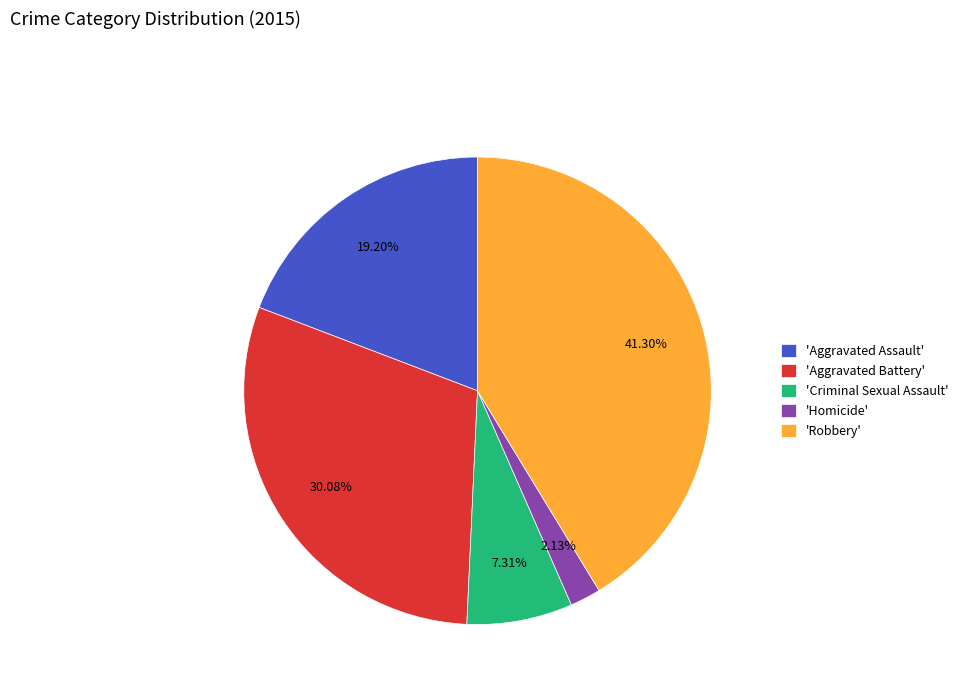

Is there a majority slice in this chart?

No